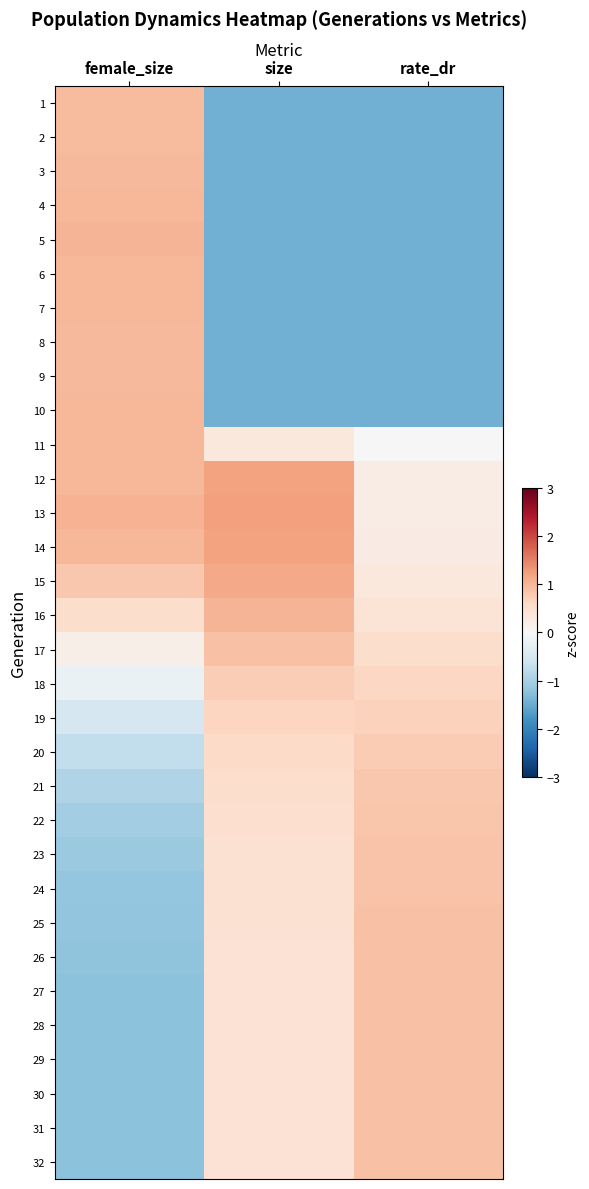

What is the maximum value shown in the chart?

1.2